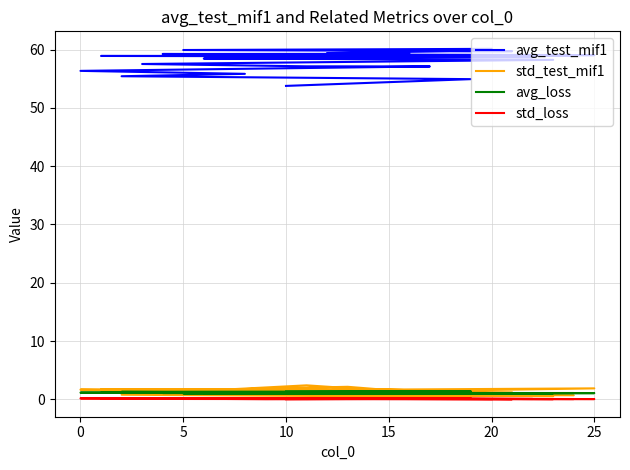

The value of avg_test_mif1 at 5 is 93.0. True or false?

False